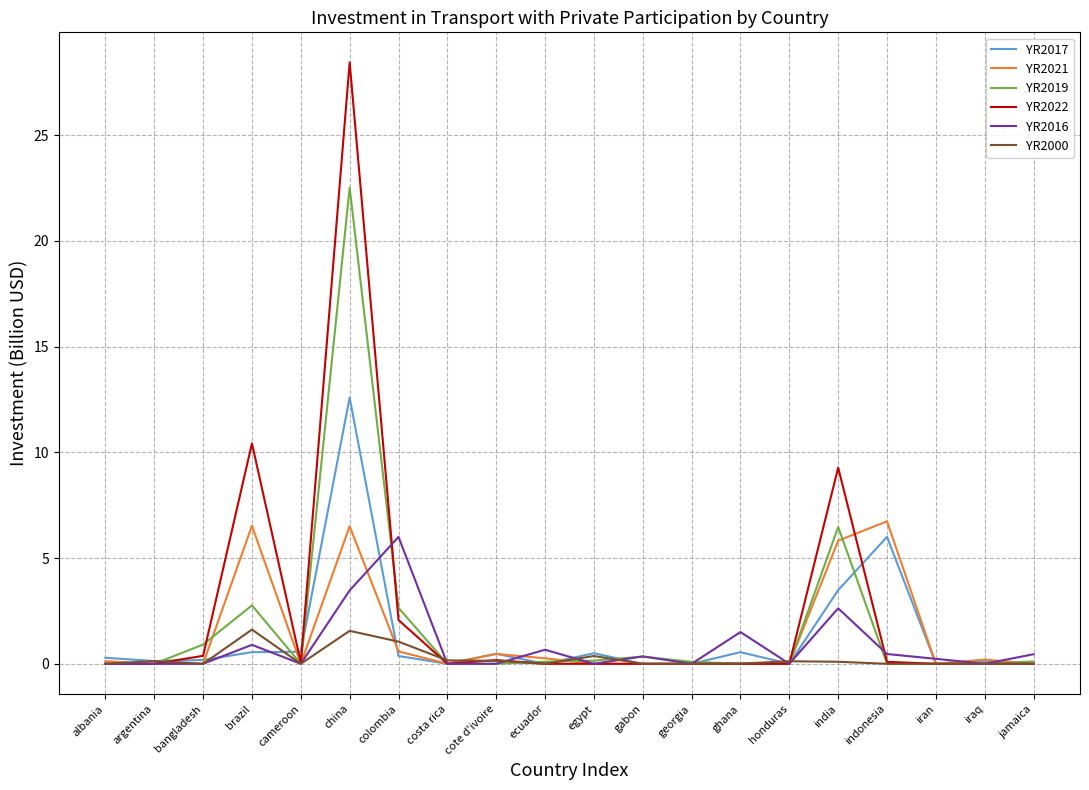

Between bangladesh and china, which series saw the biggest shift?

YR2022